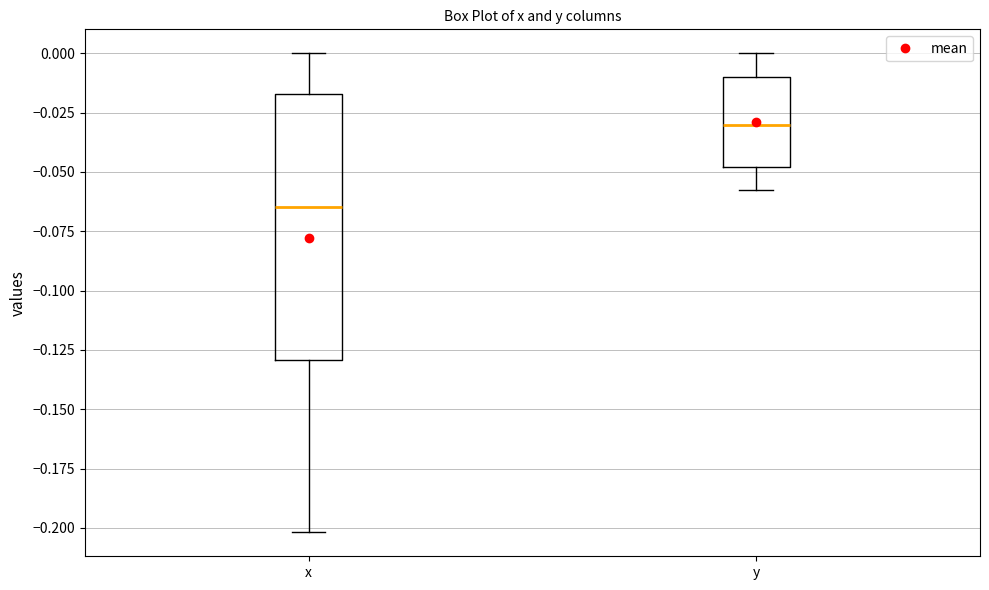

Comparing the boxes themselves (not the whiskers), which one is the tallest?

x